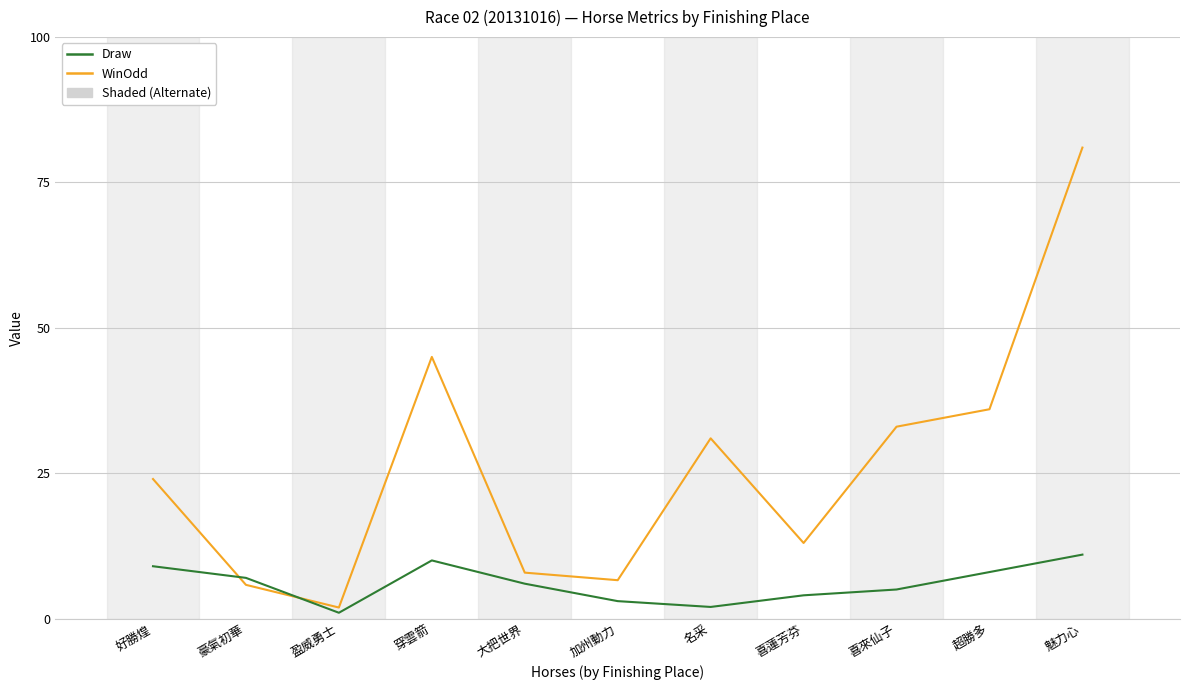

Where do WinOdd and Draw first cross each other?

好勝煌 and 豪氣初華